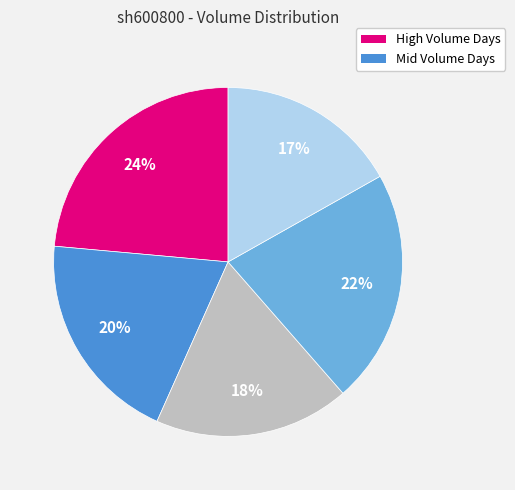

Count the number of slices in the pie.

5